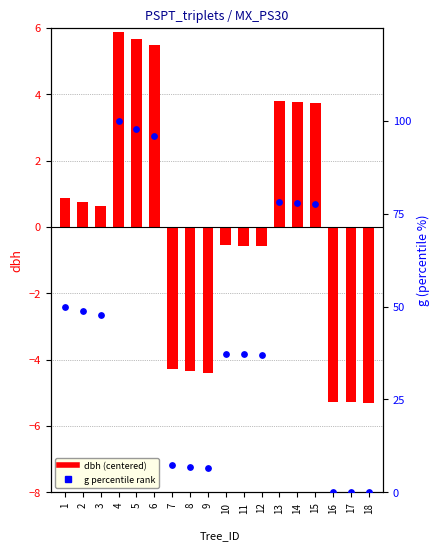

What is the total value across all series at 6?

101.3